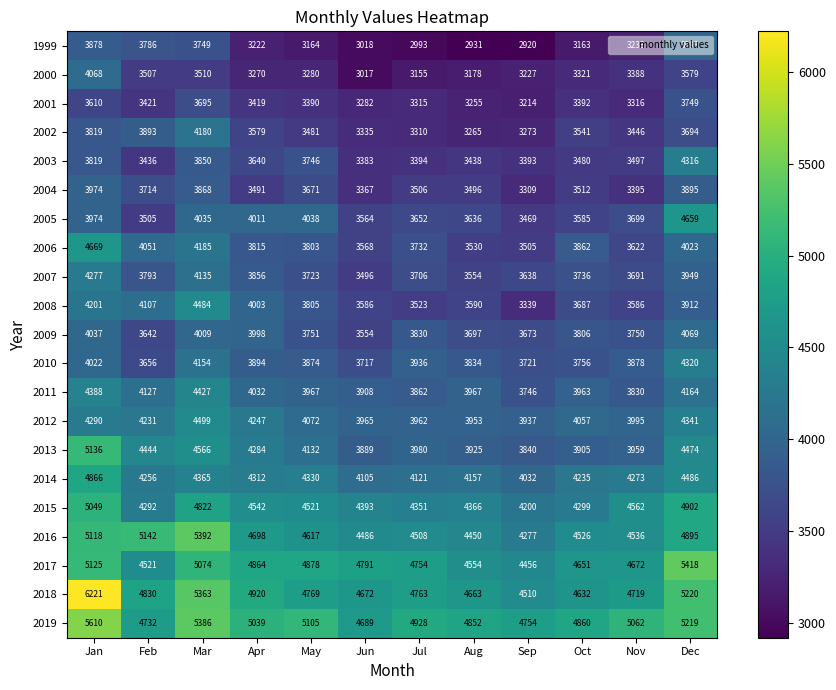

Which series has the largest total across all categories?

2019